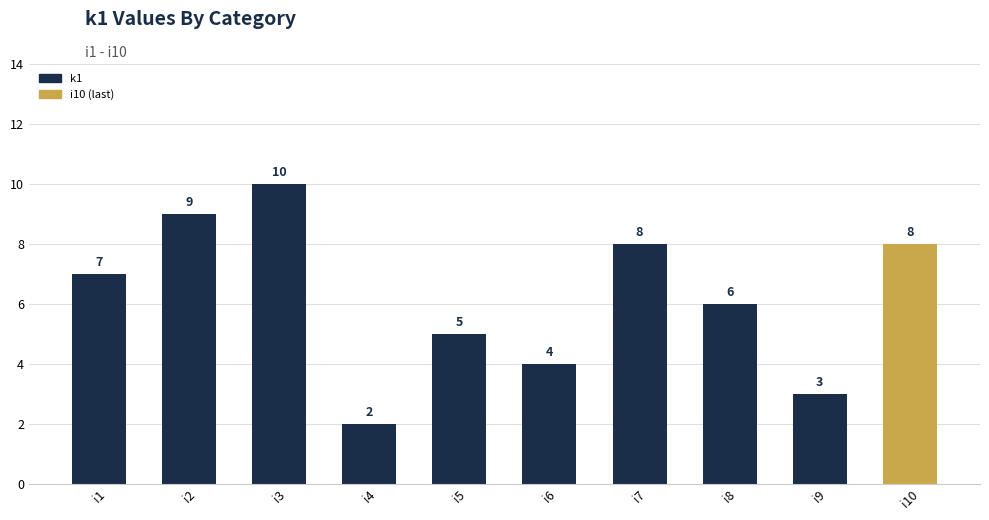

Count the values in the range 4 to 8.

6